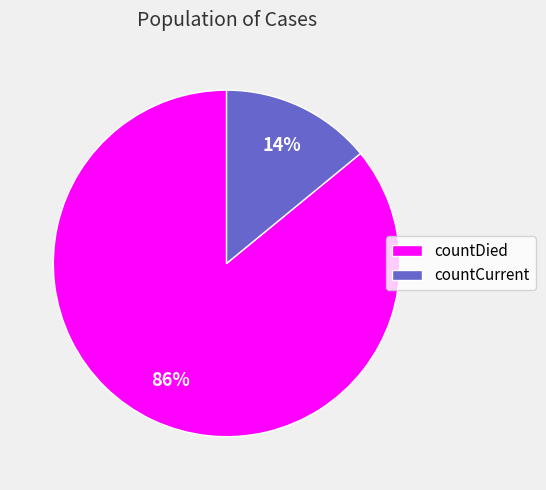

Do countCurrent and countDied together represent more than half of the pie?

Yes